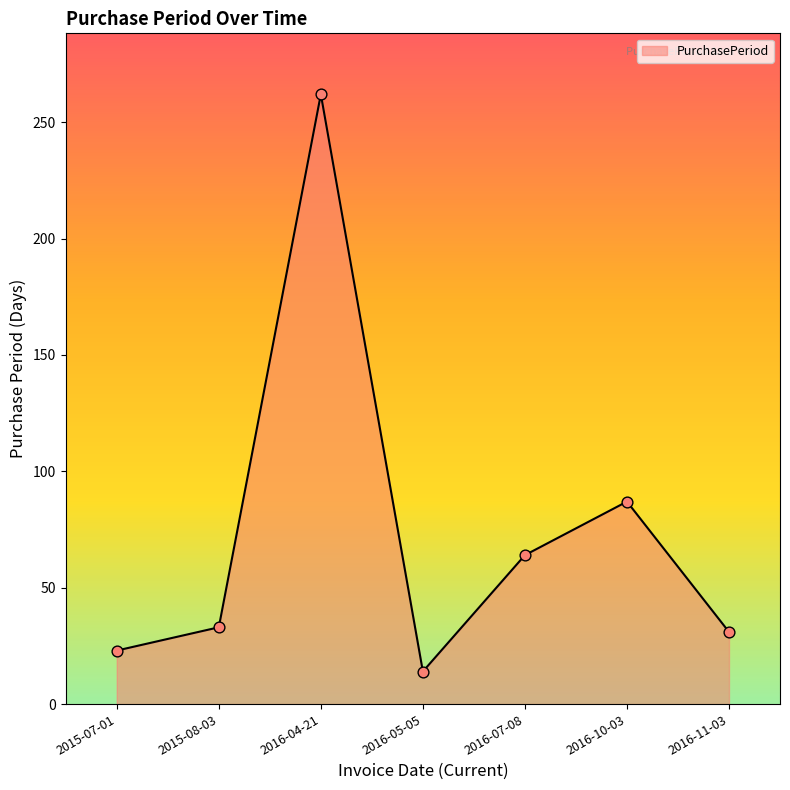

What is the ratio of the value at 2016-10-03 to the value at 2016-07-08?

1.4